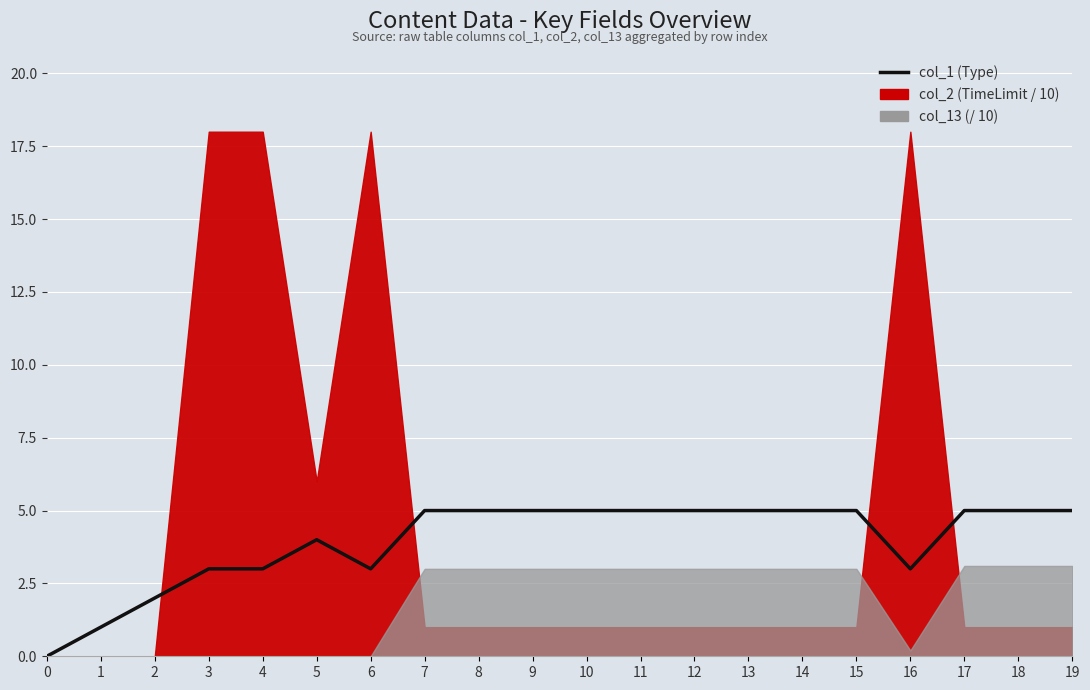

What is the difference between the maximum and minimum values?

5